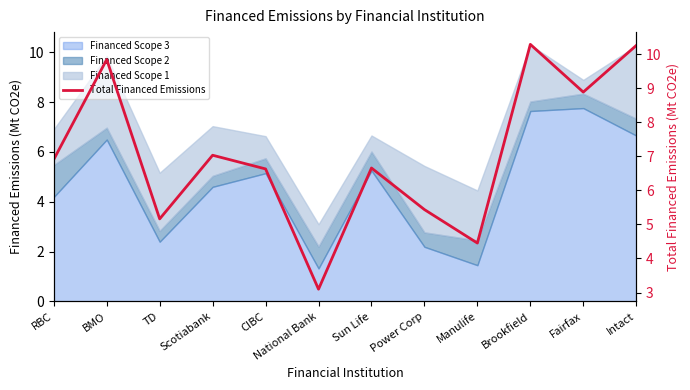

Which category has the highest value across all series?

Brookfield